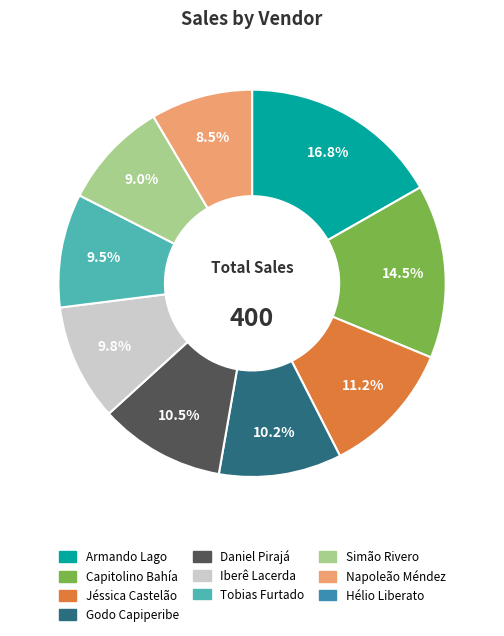

Is there a majority slice in this chart?

No